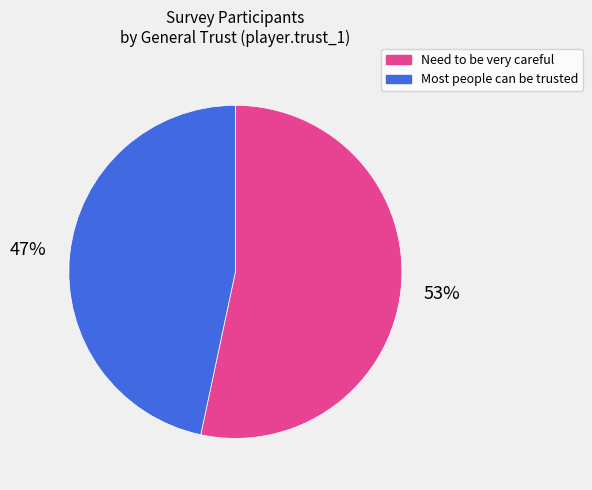

To the nearest percent, what is the average slice percentage?

50%